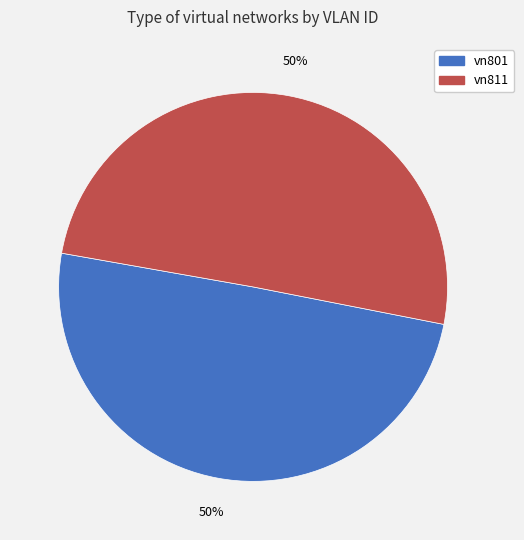

What percentage is the vn801 slice, to the nearest percent?

50%